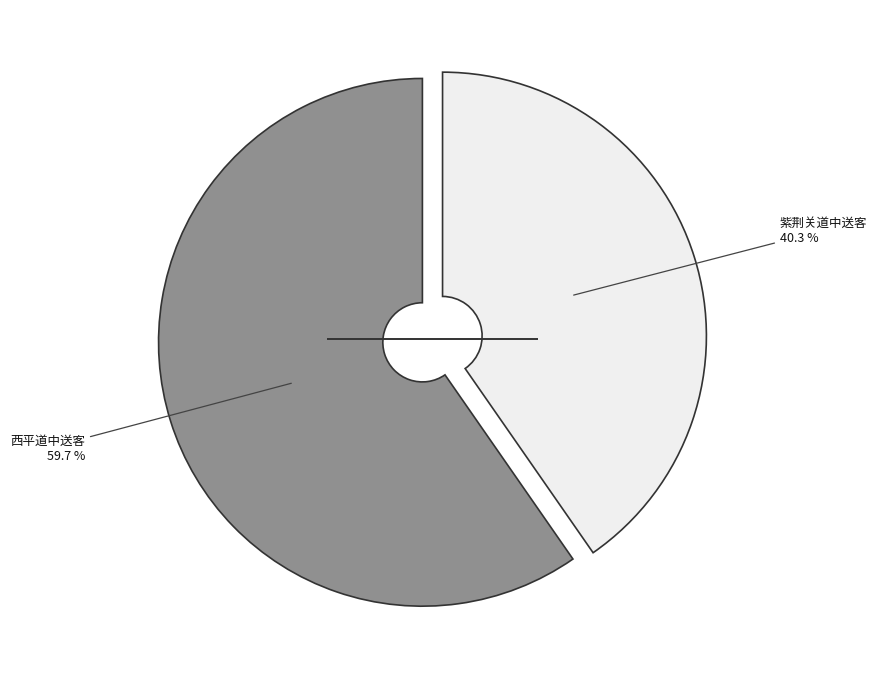

Does any single category account for the majority?

Yes